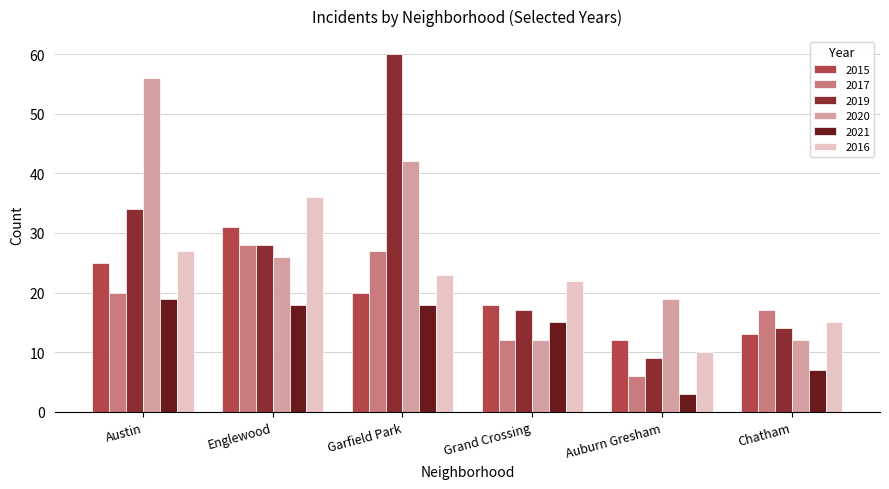

The 2015 series shows 34 at Garfield Park. True or false?

False